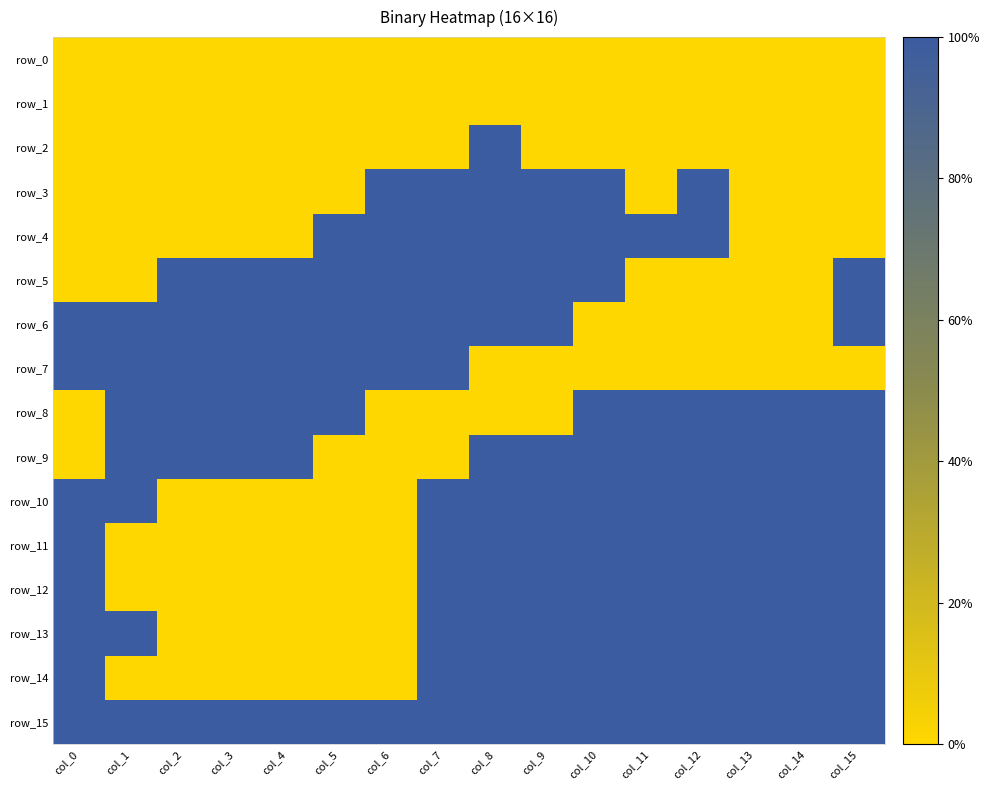

What is the highest value of the row_4 series?

1